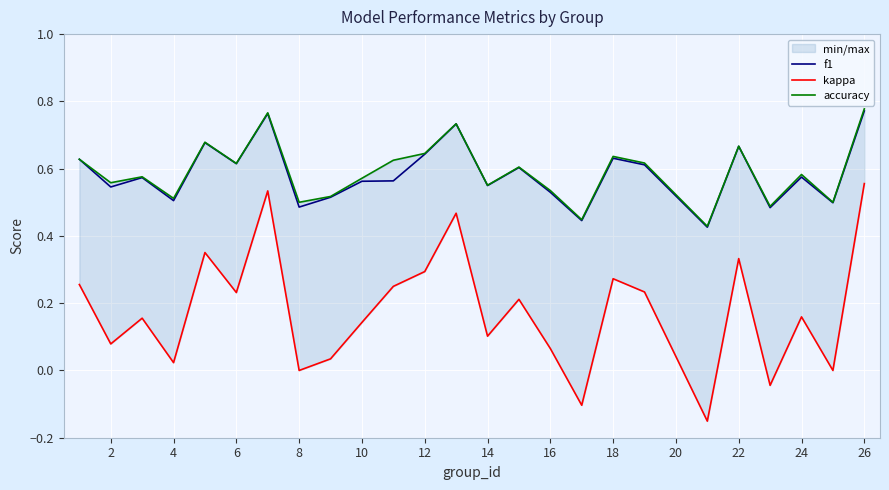

Is the value of f1 at 16 greater than the value of kappa at 24?

Yes